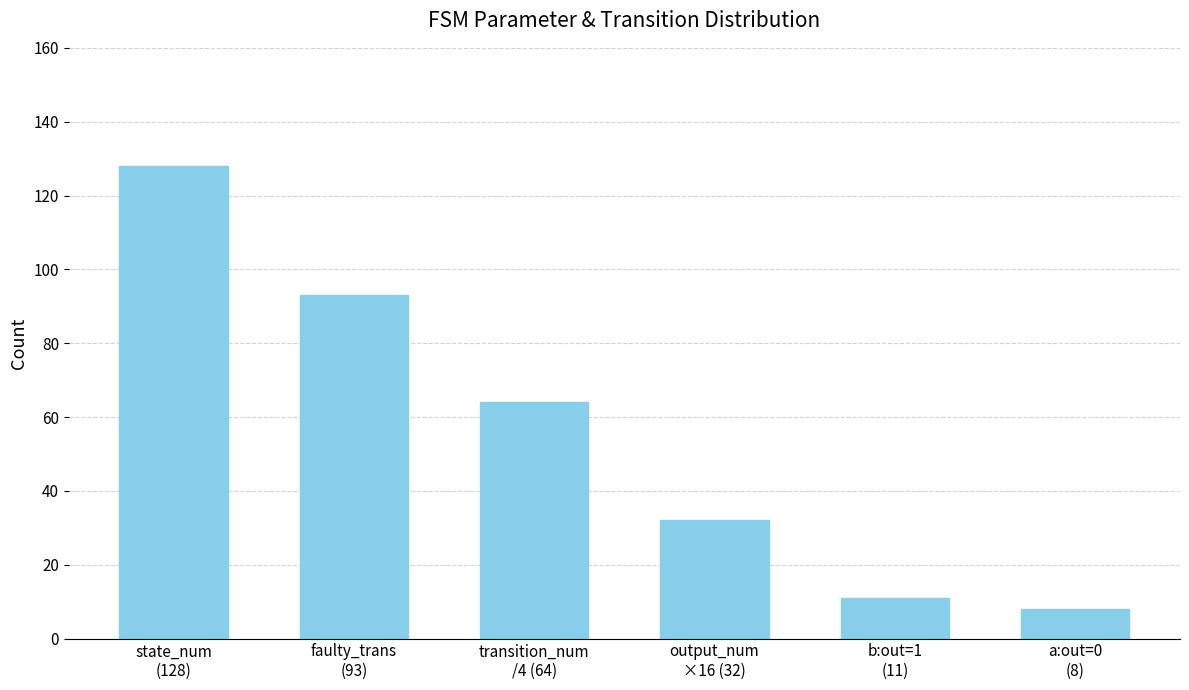

Reading left to right, extract all data points from this chart.

state_num
(128)=128	faulty_trans
(93)=93	transition_num
/4 (64)=64	output_num
×16 (32)=32	b:out=1
(11)=11	a:out=0
(8)=8